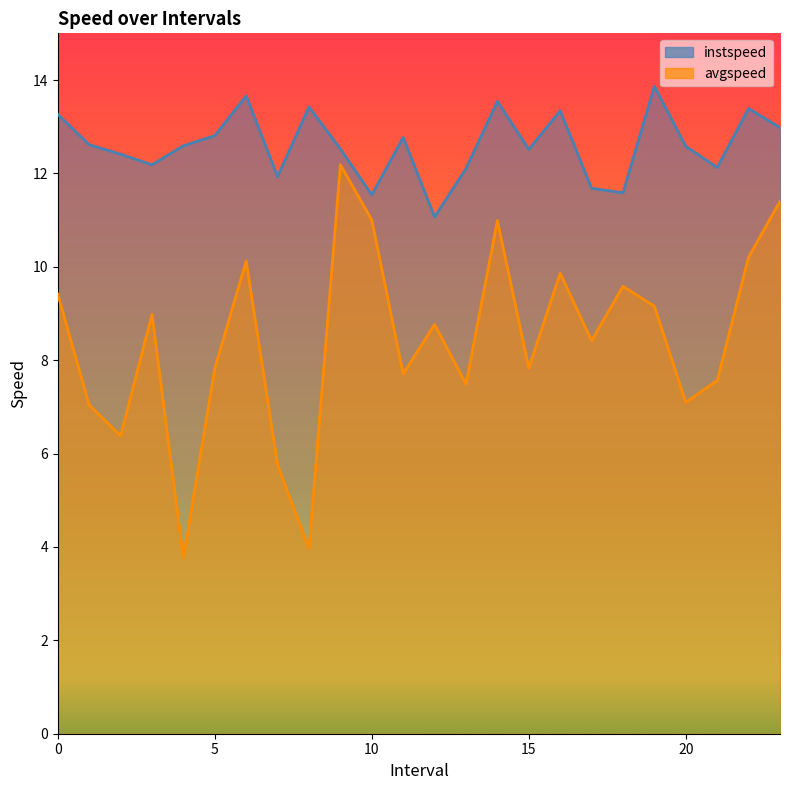

Where is instspeed nearest to the value 12?

7.0